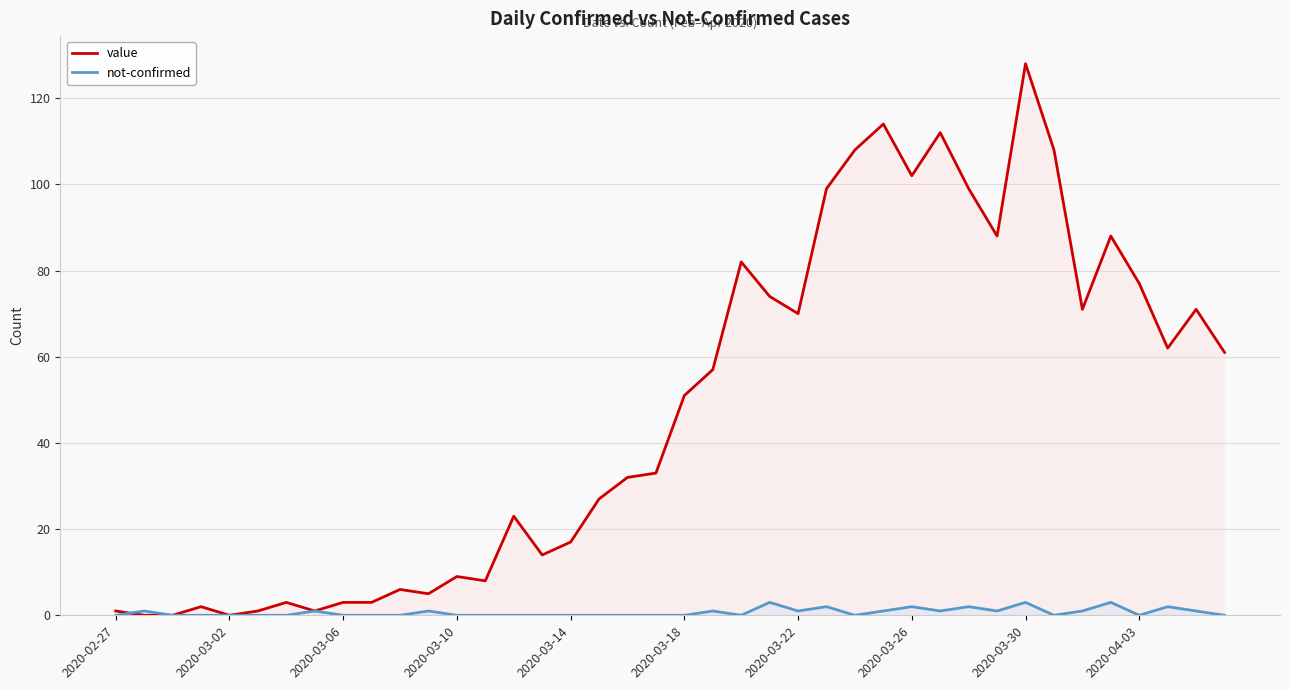

Rank the series by their maximum value, from lowest to highest.

not-confirmed, value